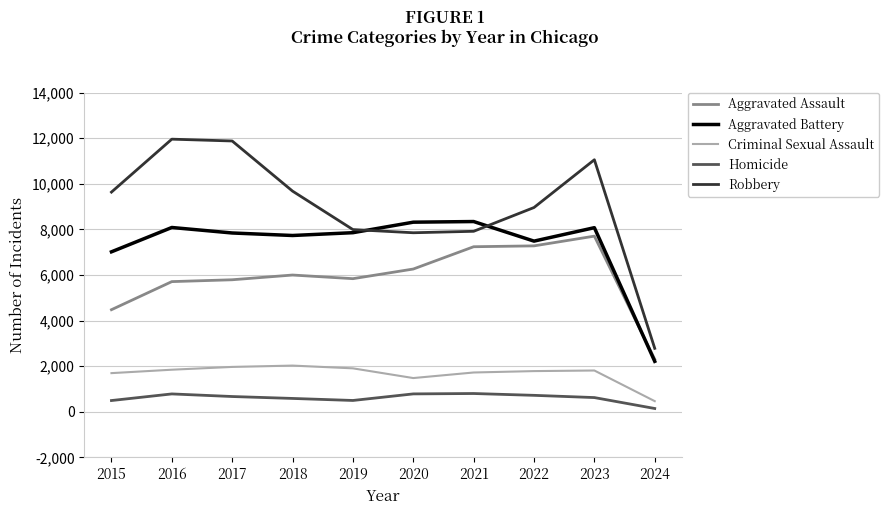

What is the average value of the Criminal Sexual Assault series?

1673